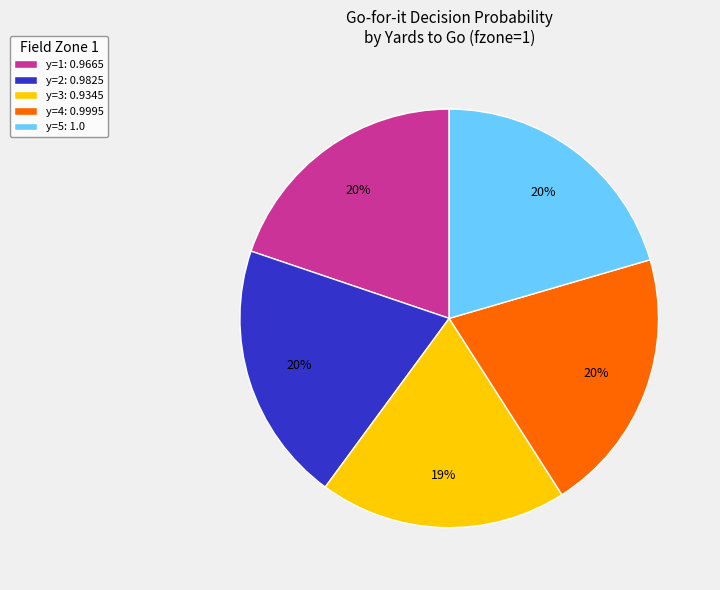

Do y=4: 0.9995 and y=5: 1.0 together represent more than half of the pie?

No